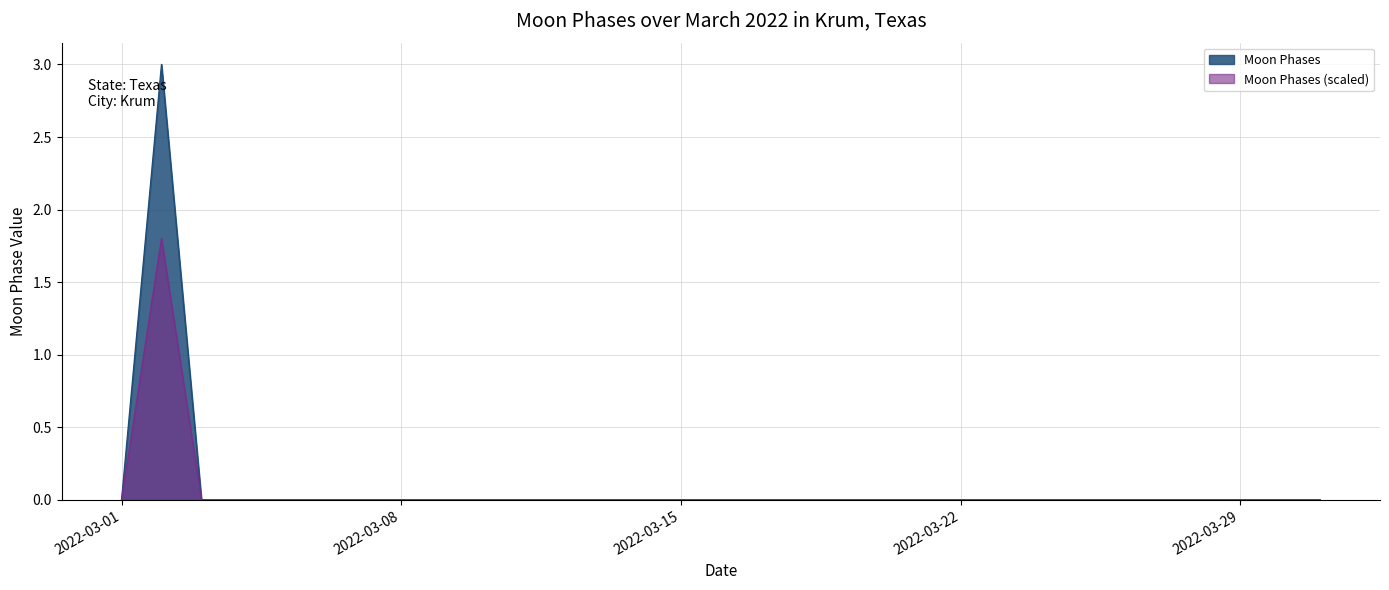

The value at 2022-03-31 is 2. True or false?

False